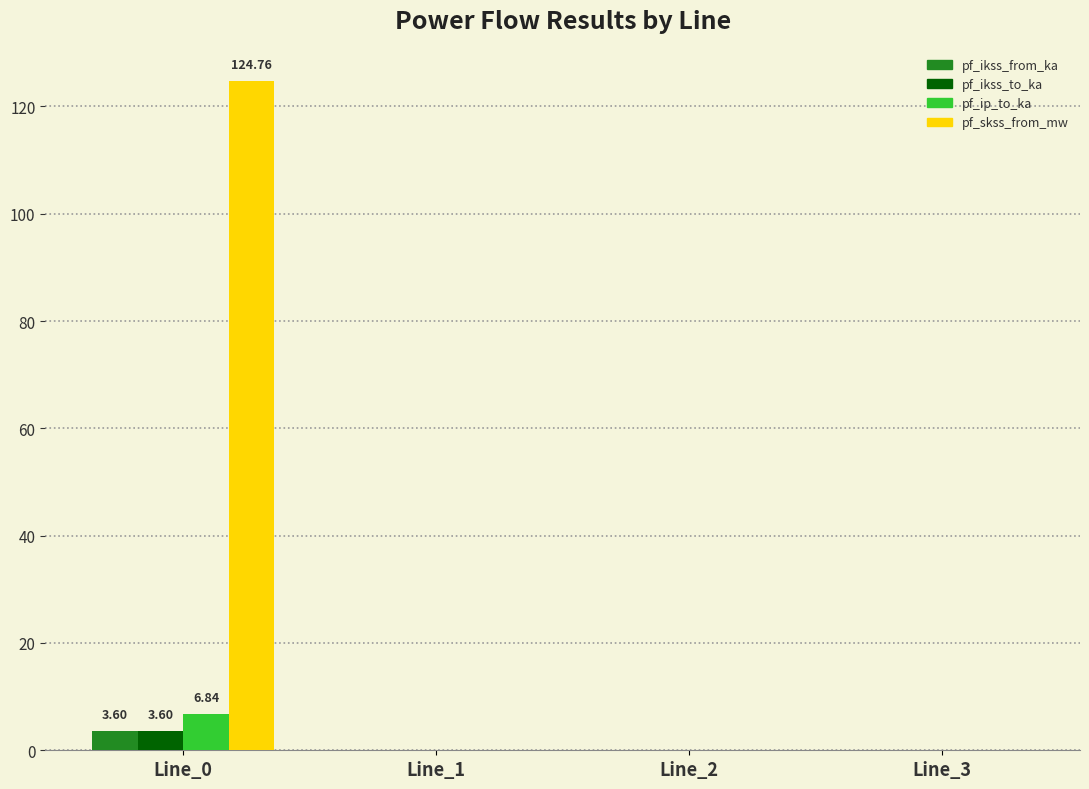

At which category is the sum across all series the highest?

Line_0